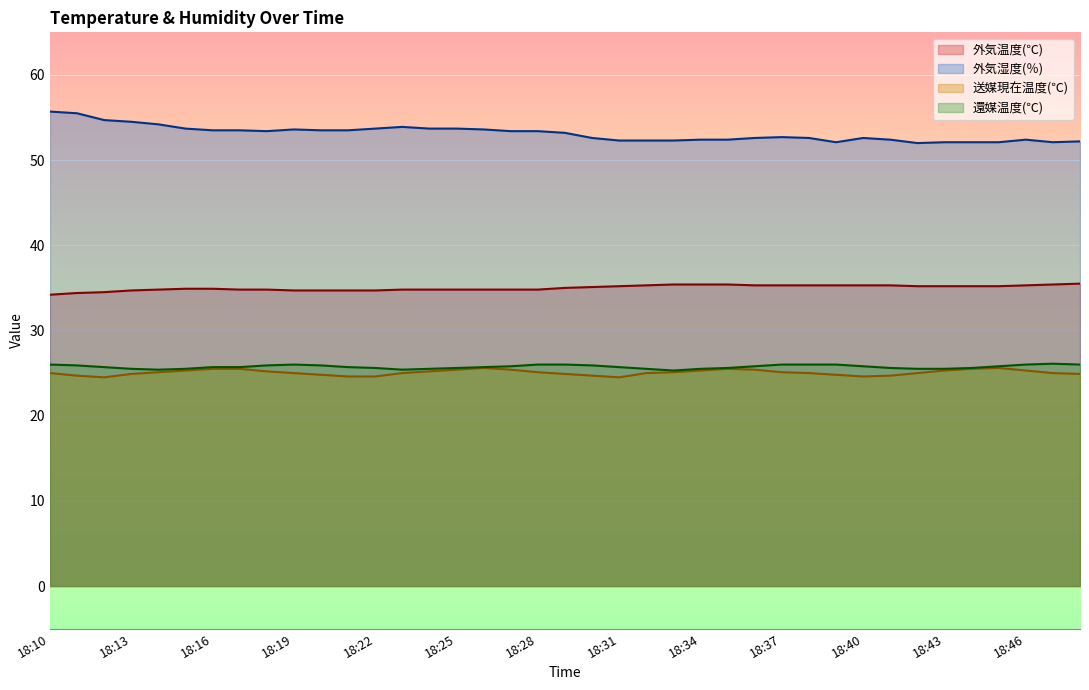

What is the sum of all 外気湿度(％) values?

2072.2